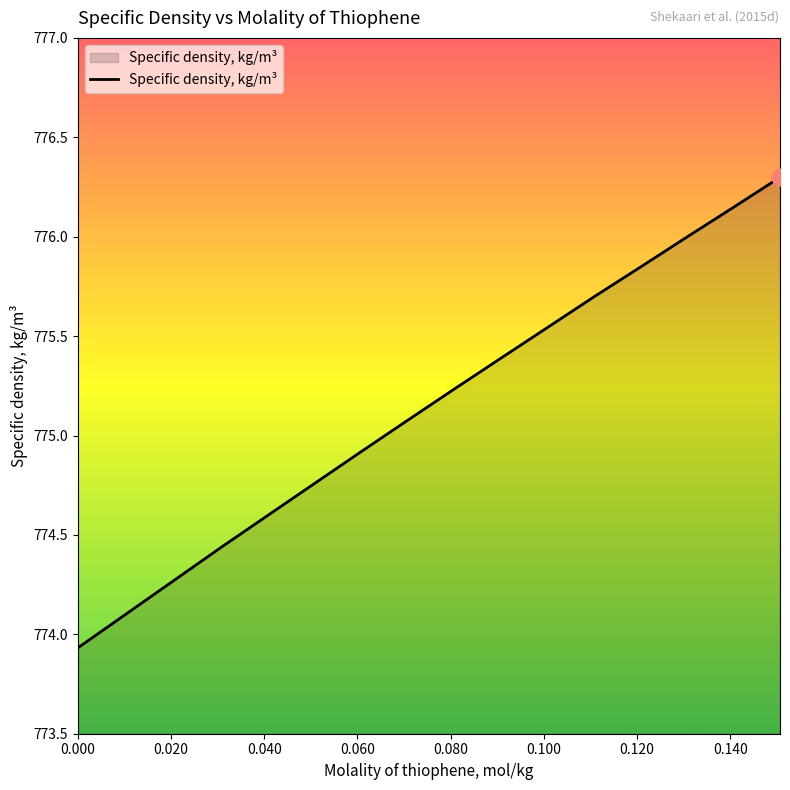

True or false: there are more than 1 points higher than both neighbors.

False